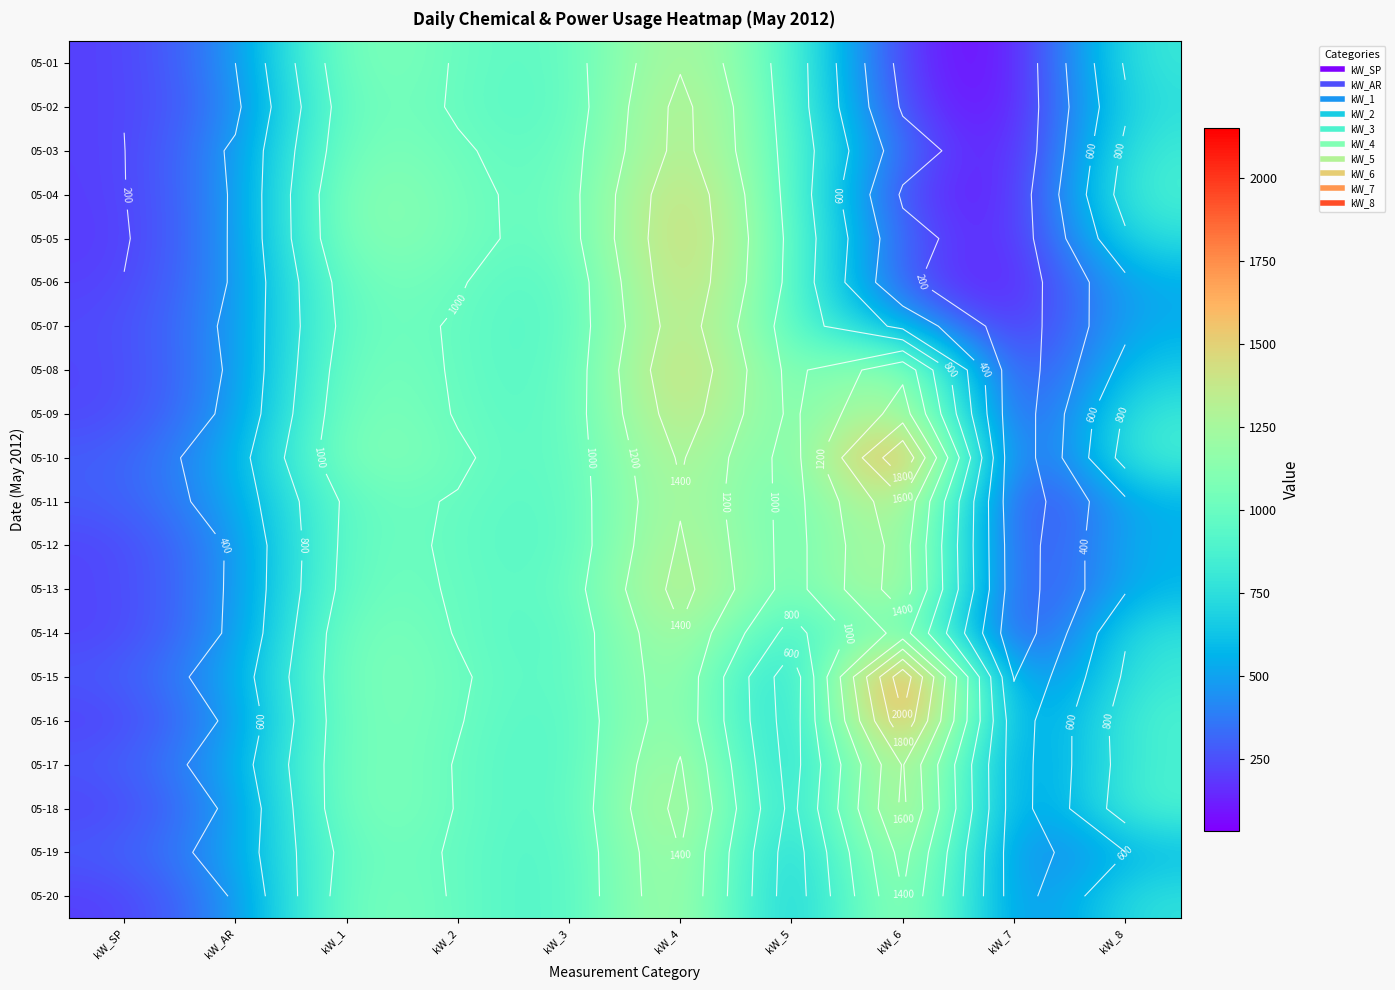

True or false: 05-01 has a value of 1378.8 at kW_4.

True